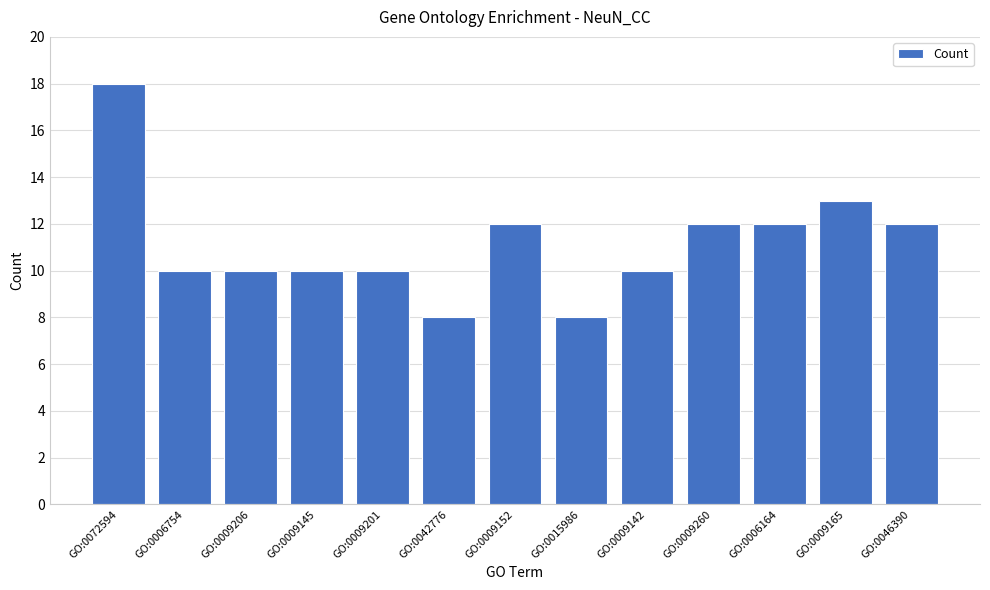

What is the label of the 1st bar from the left?

GO:0072594